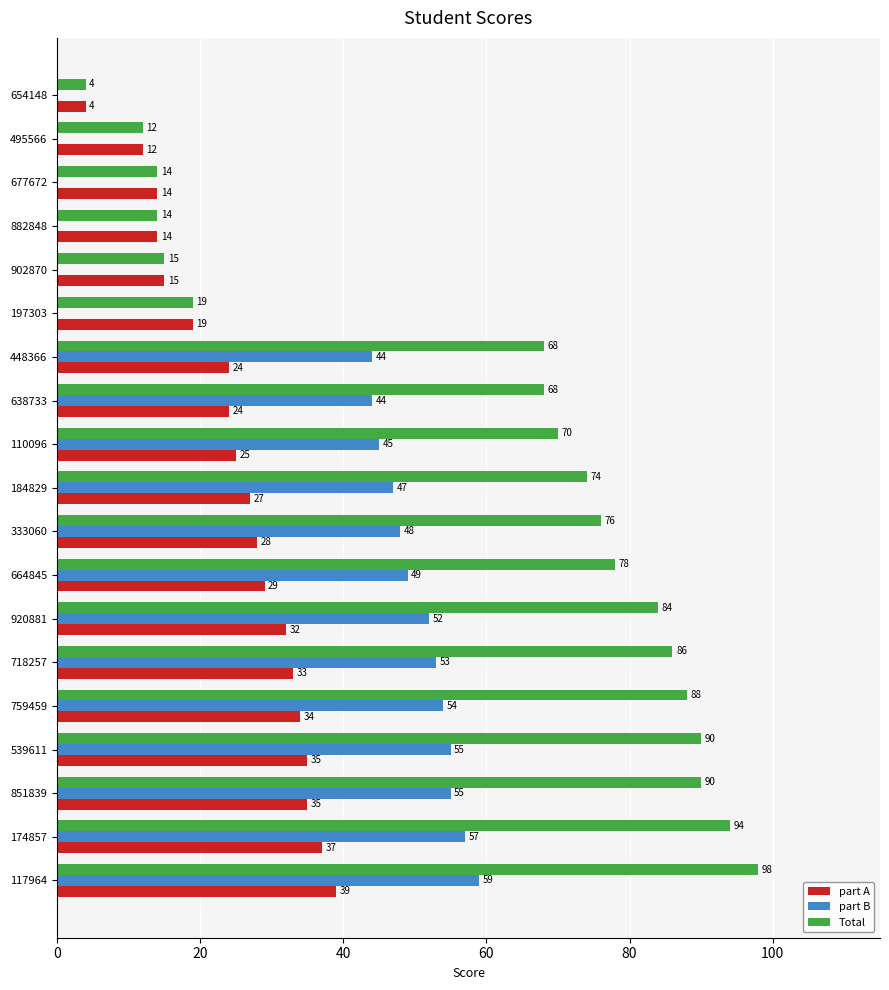

How many categories are shown in the chart?

19